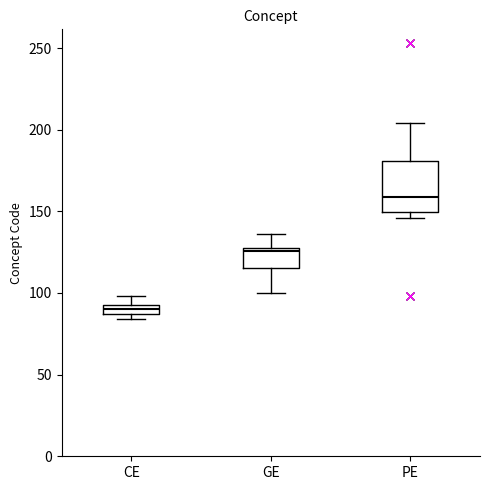

Comparing the boxes themselves (not the whiskers), which one is the tallest?

PE